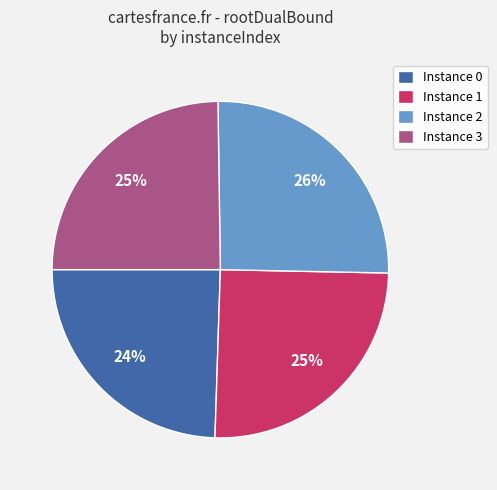

Does any single category account for the majority?

No